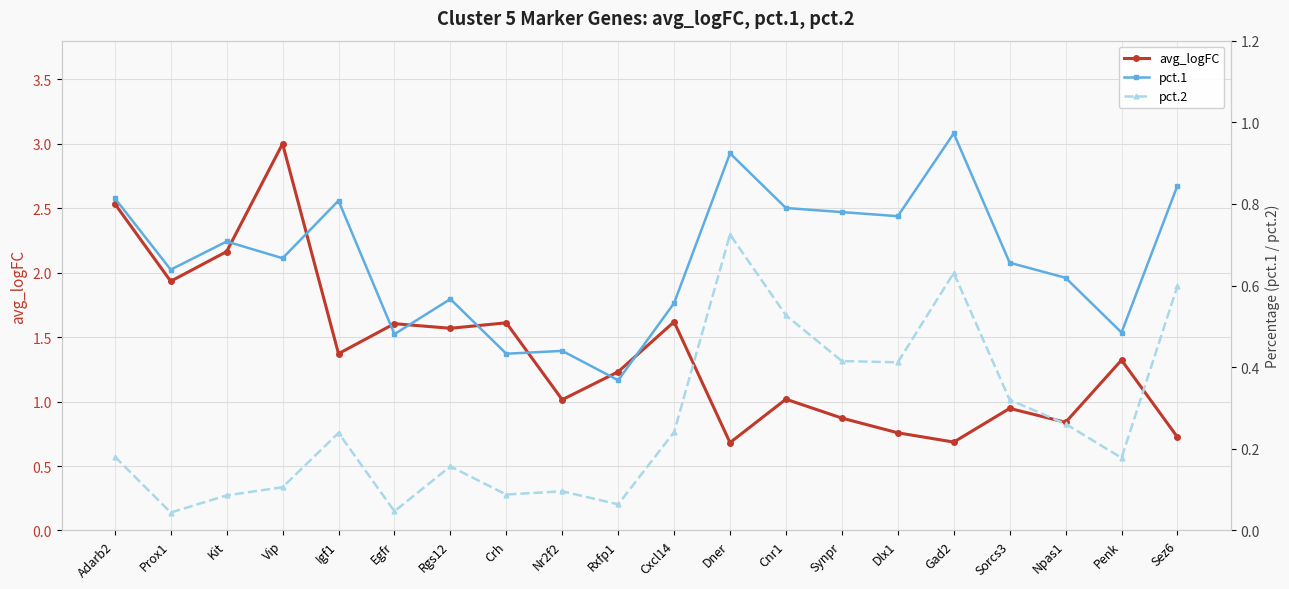

At which category does pct.2 reach its first local valley?

Prox1